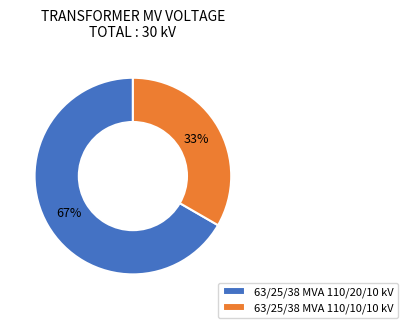

The 63/25/38 MVA 110/10/10 kV slice represents 33% of the pie. True or false?

True